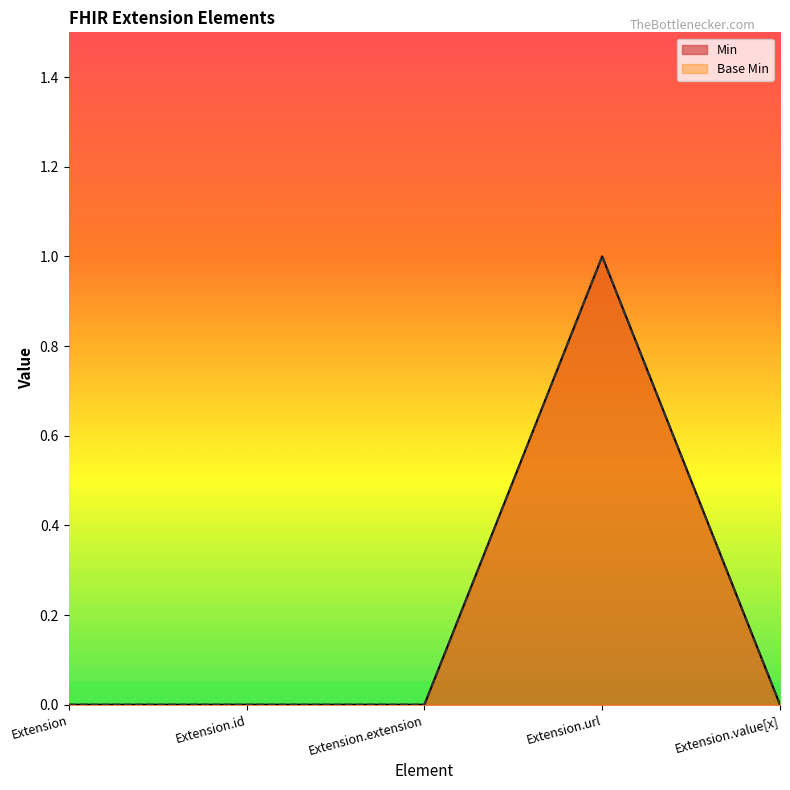

How many values in the Base Min series exceed 0?

1